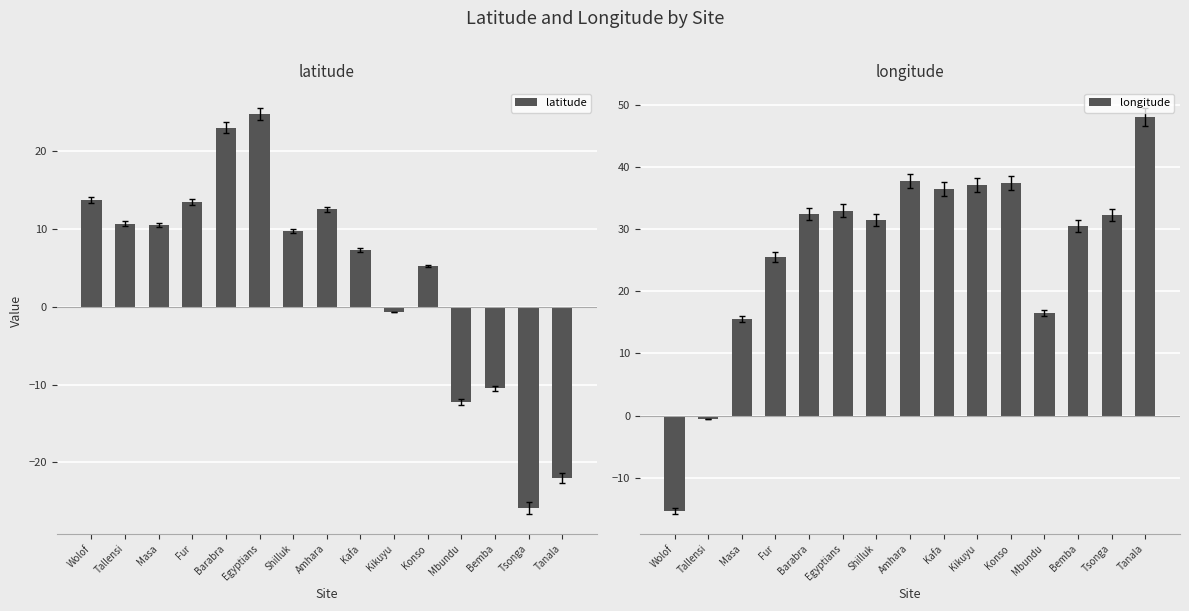

At which label does latitude first exceed 9?

Wolof